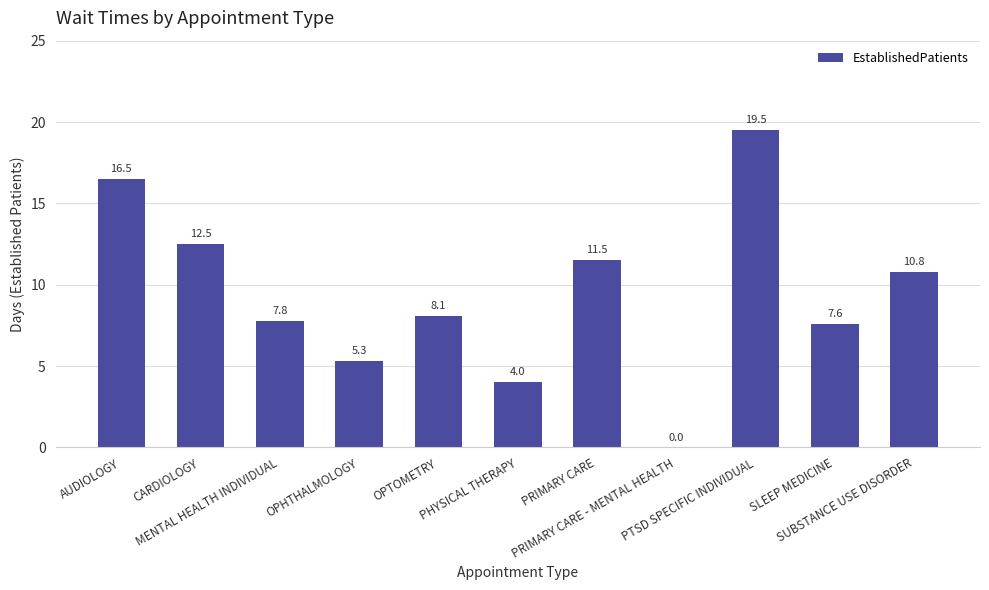

What is the maximum value shown in the chart?

19.5